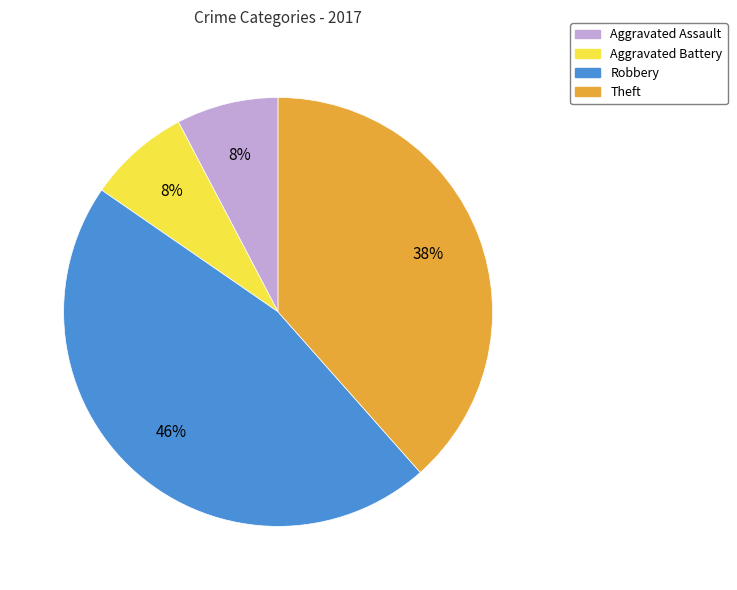

Count the number of slices in the pie.

4